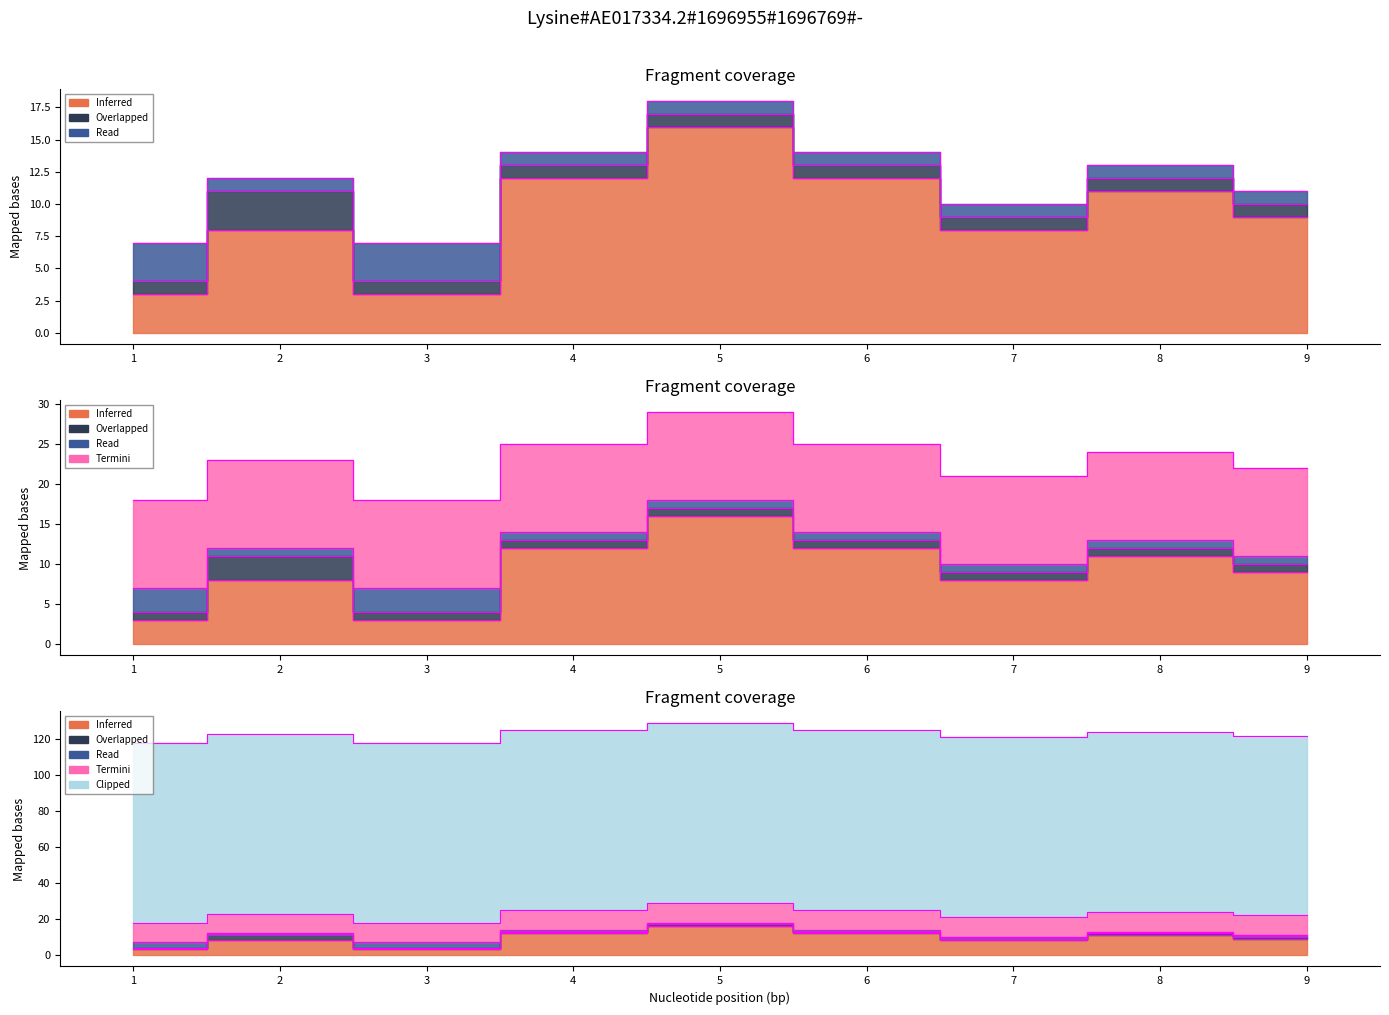

Is it true that age_recode_12 equals 14 at 8?

False